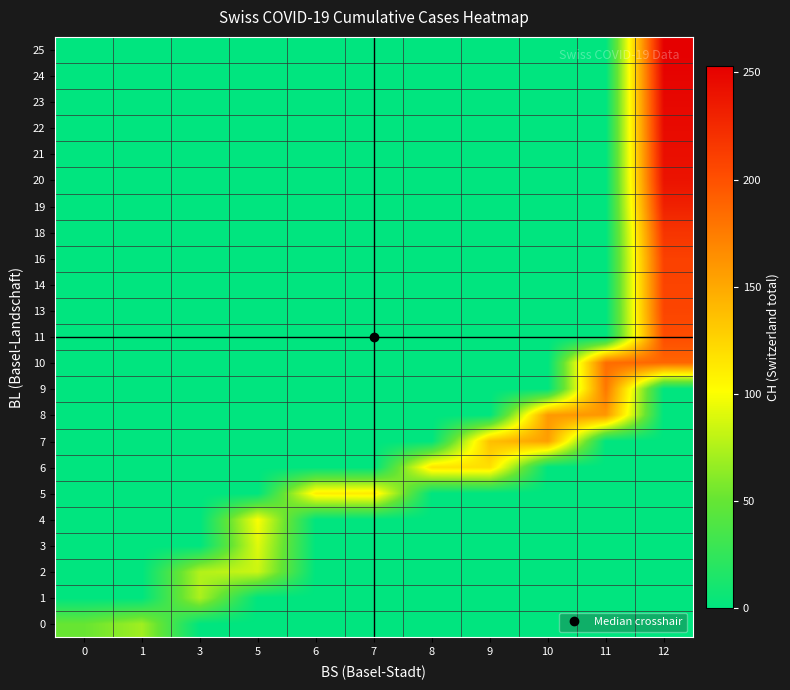

How many categories are shown in the chart?

11